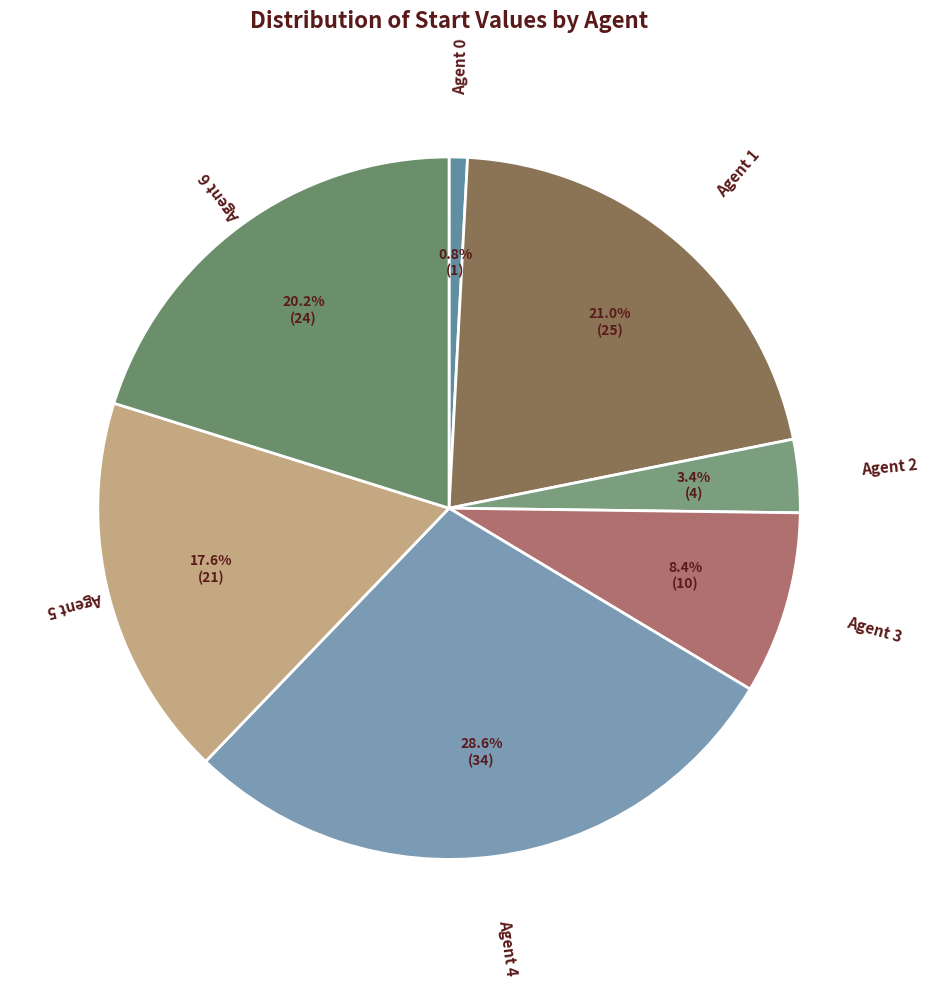

To the nearest percent, what is the difference between the Agent 1 and Agent 5 slice percentages?

3%